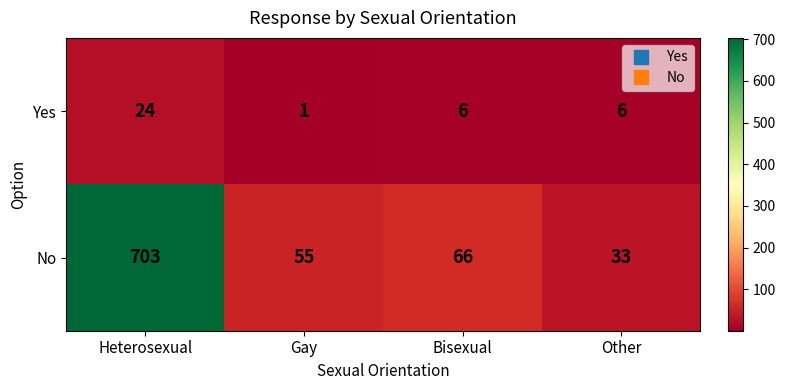

What value does the Yes series have at Heterosexual?

24